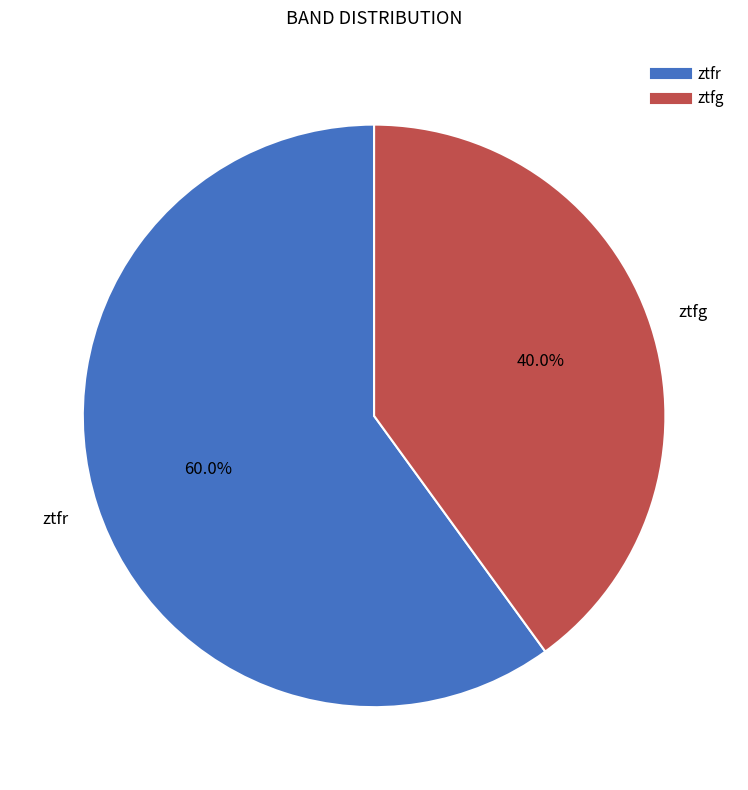

What is the largest slice in the pie chart?

ztfr